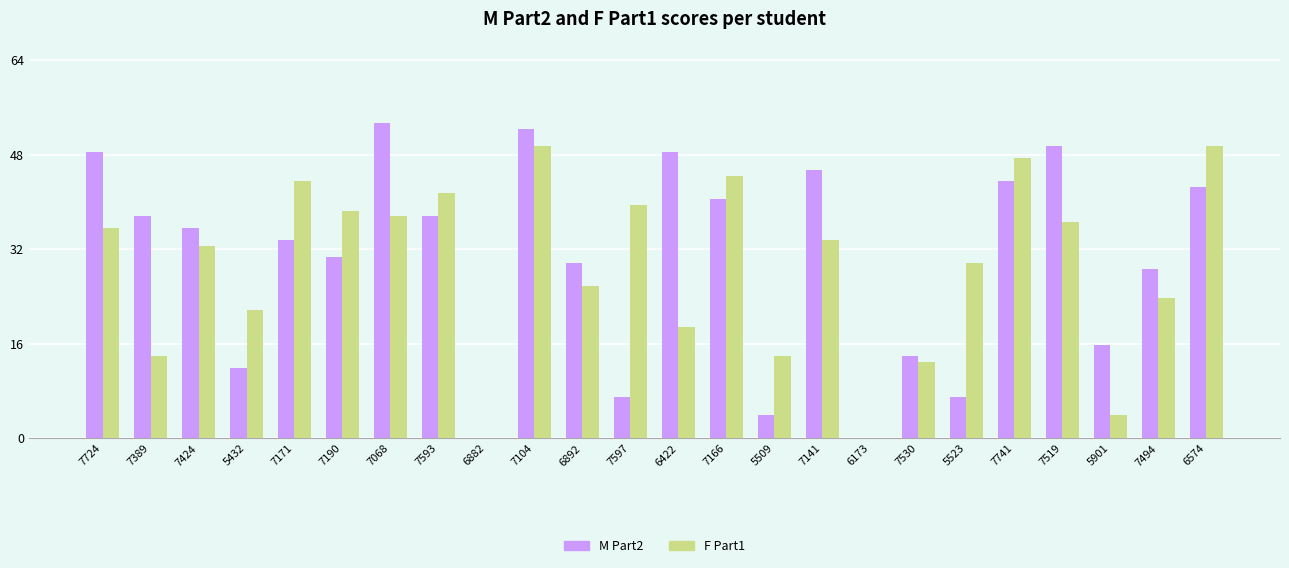

What is the spread (max minus min) of values at 6892?

4